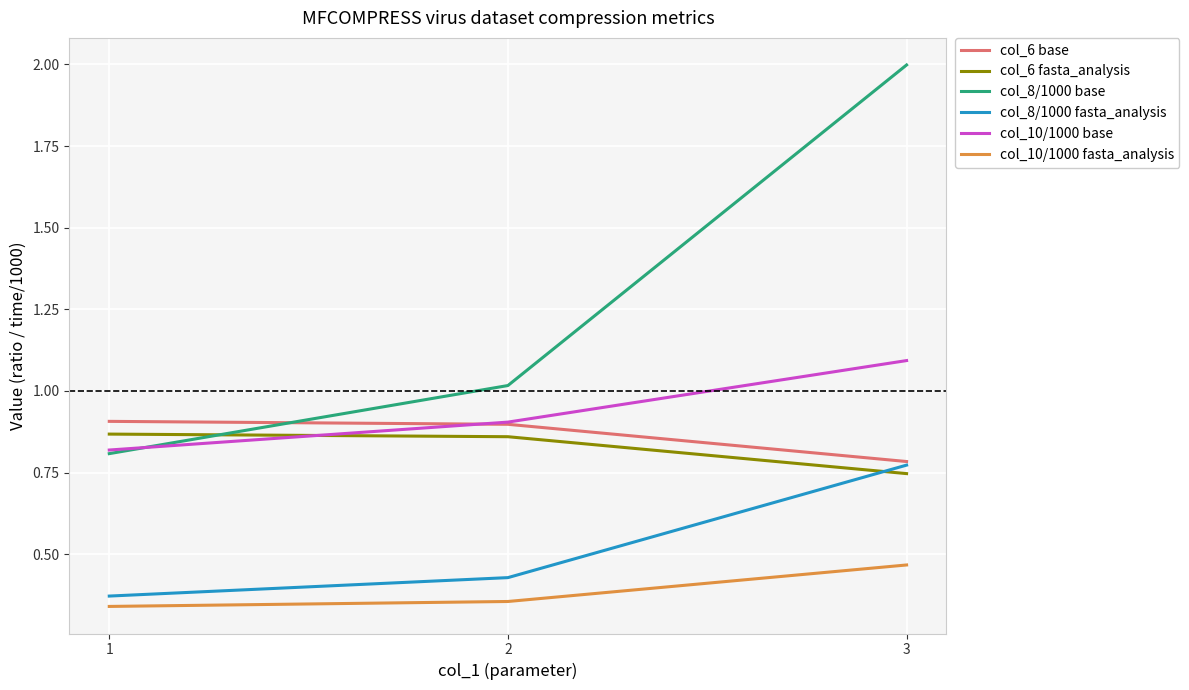

What is the maximum value shown in the chart?

2.0